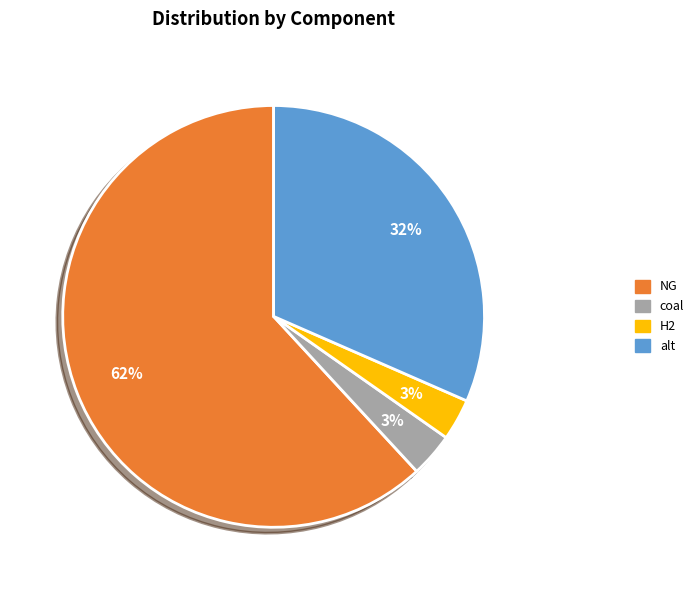

To the nearest percent, what is the average slice percentage?

25%